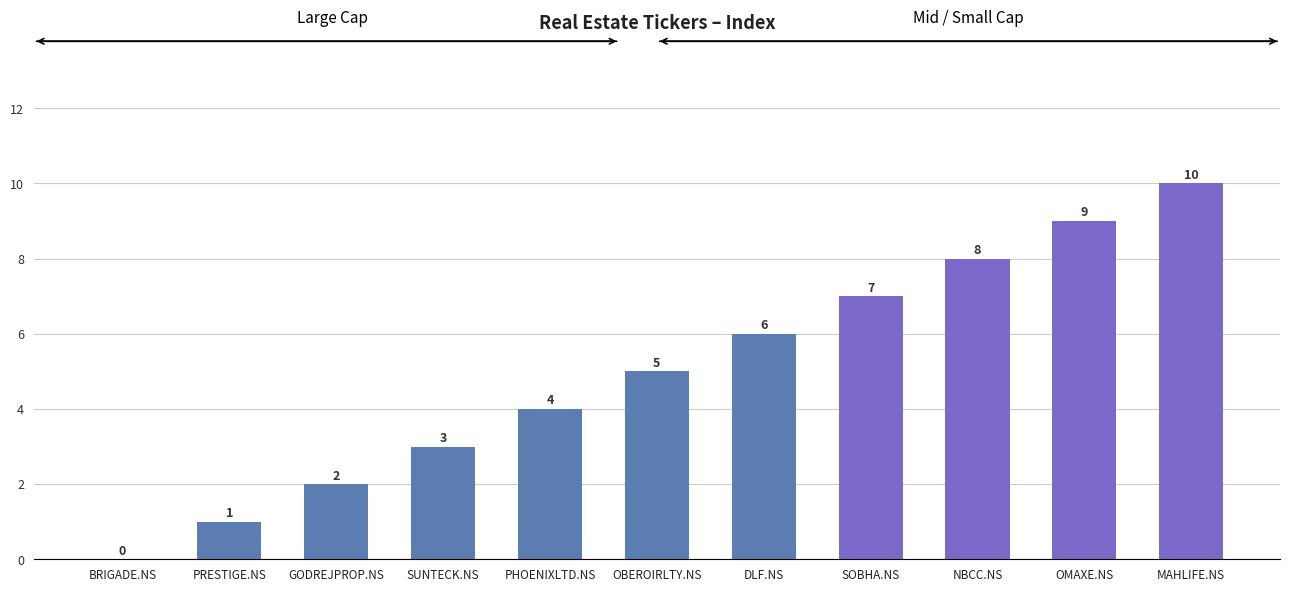

The value at BRIGADE.NS is 0. True or false?

True